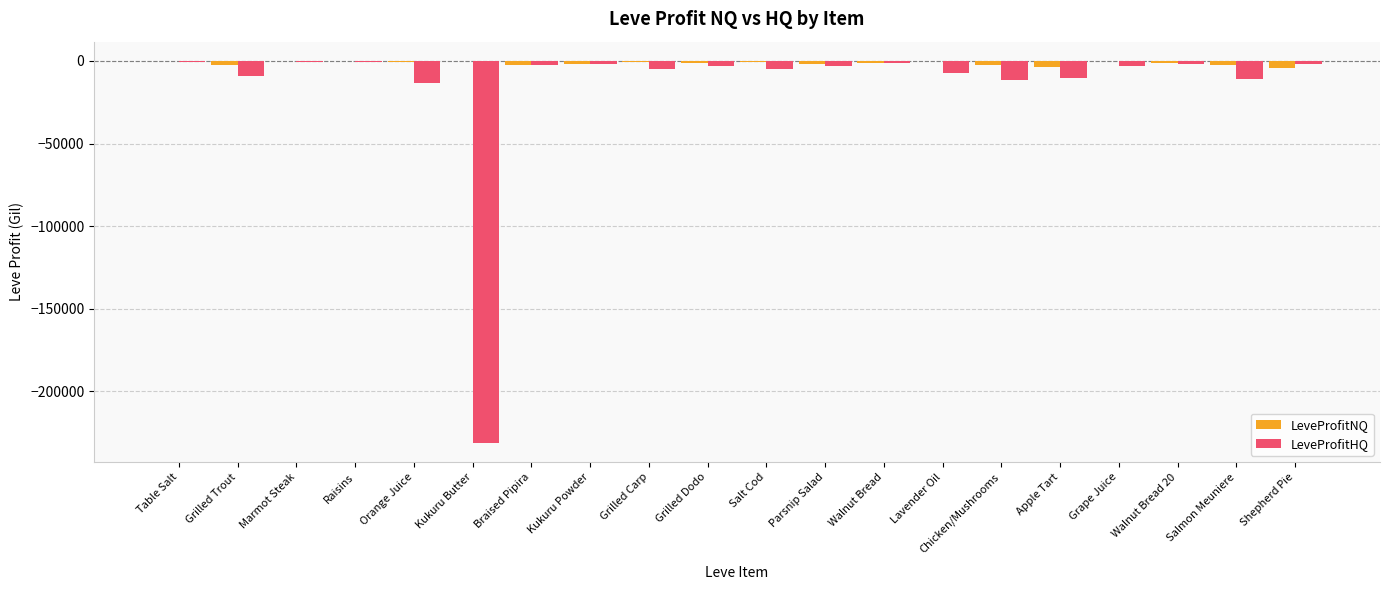

What is the sum of all LeveProfitHQ values?

-324141.6